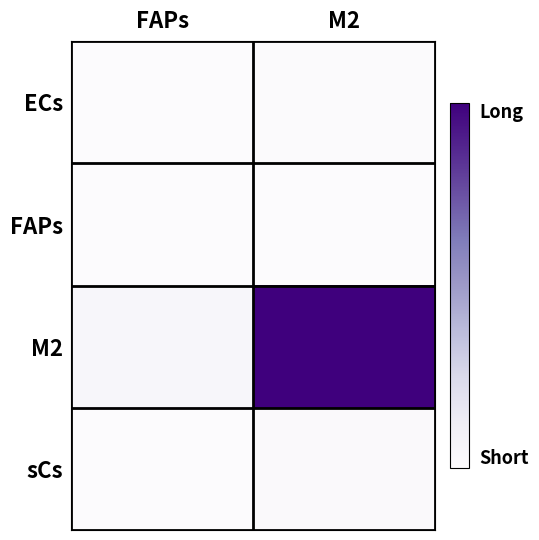

What is the greatest value displayed?

201.6